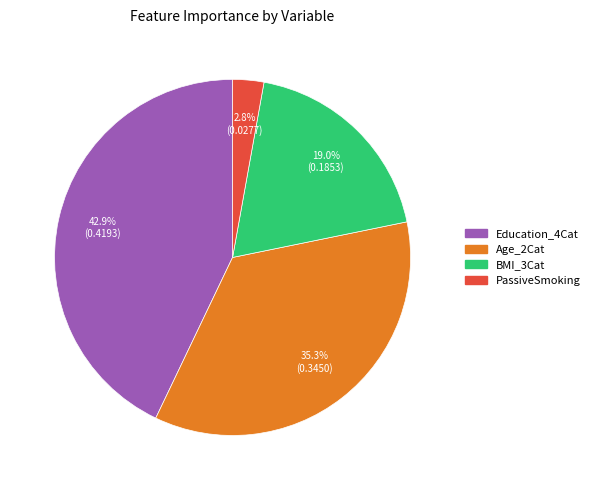

To the nearest percent, what portion does BMI_3Cat represent?

19%